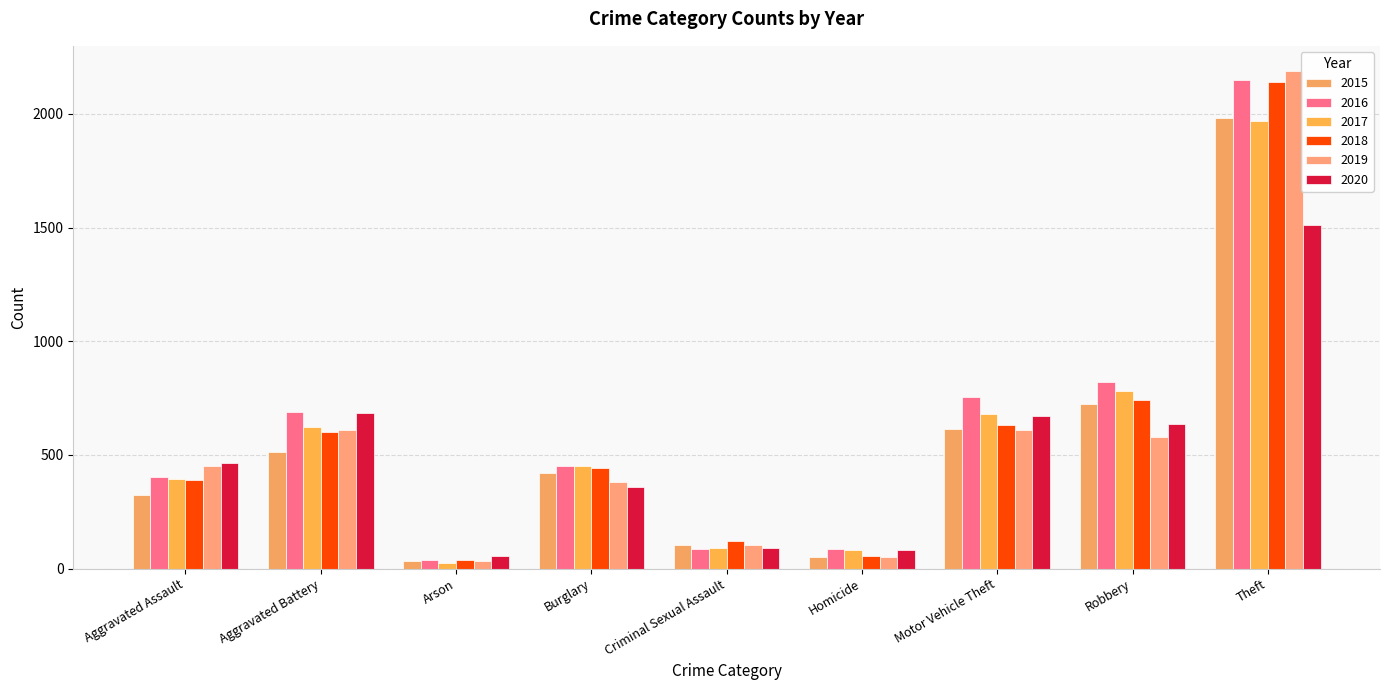

What is the sum of the 2018 values at Robbery and Burglary?

1184